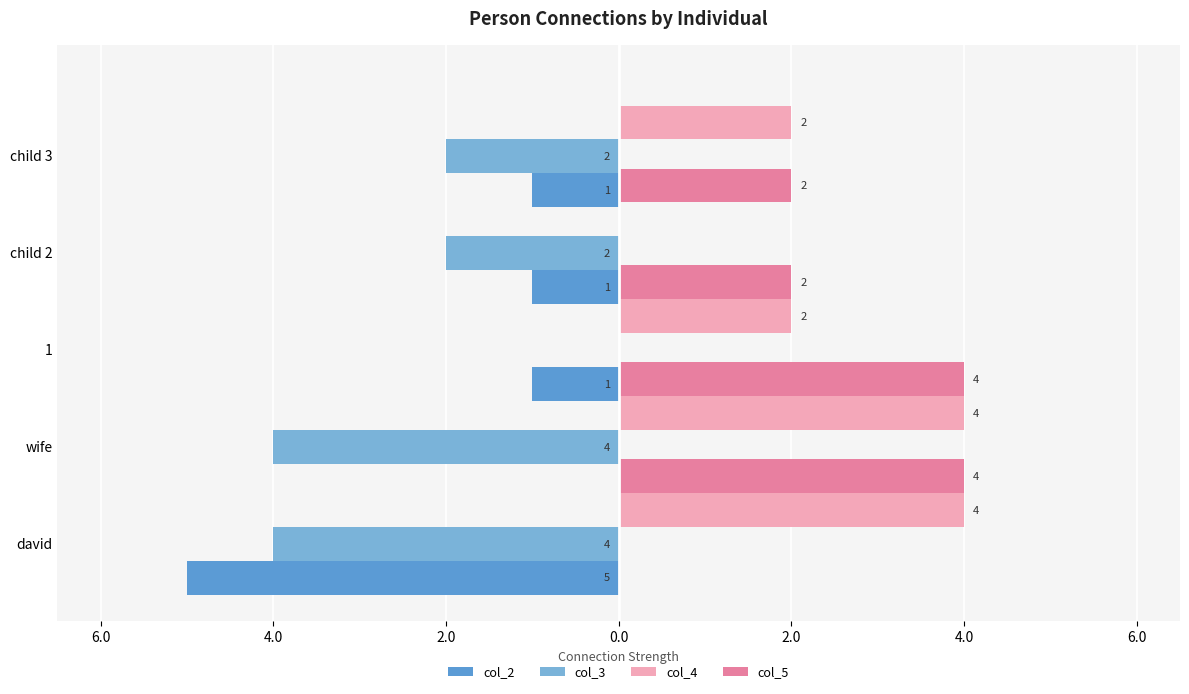

What is the difference between the maximum and minimum values in the col_5 series?

4